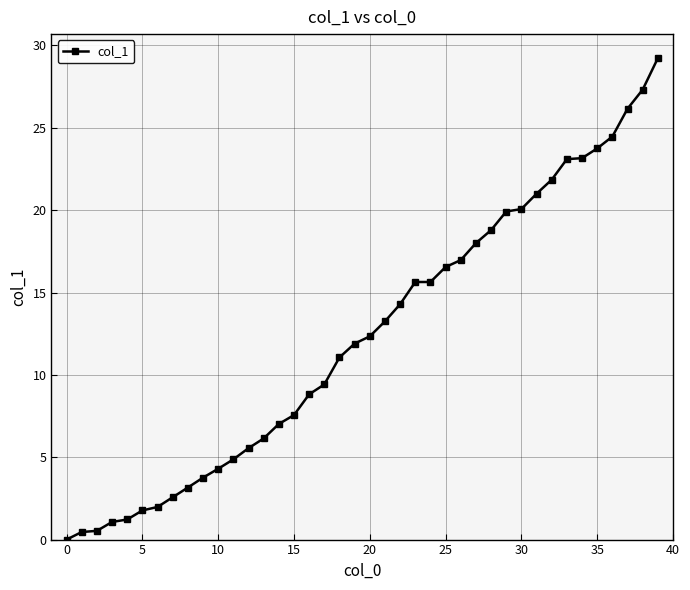

What is the difference between the maximum and minimum values?

29.2